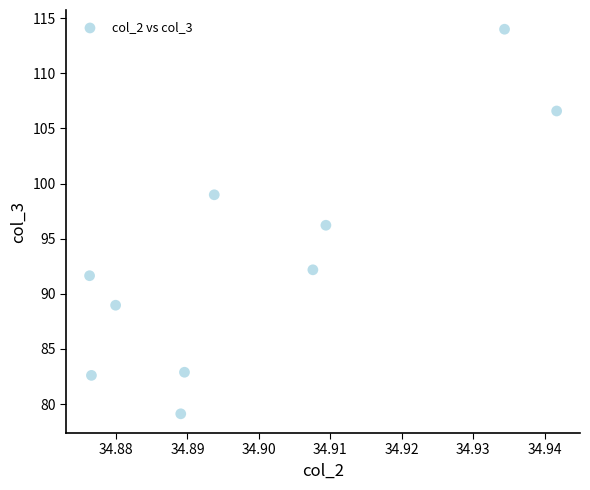

What is the average X value?

34.9